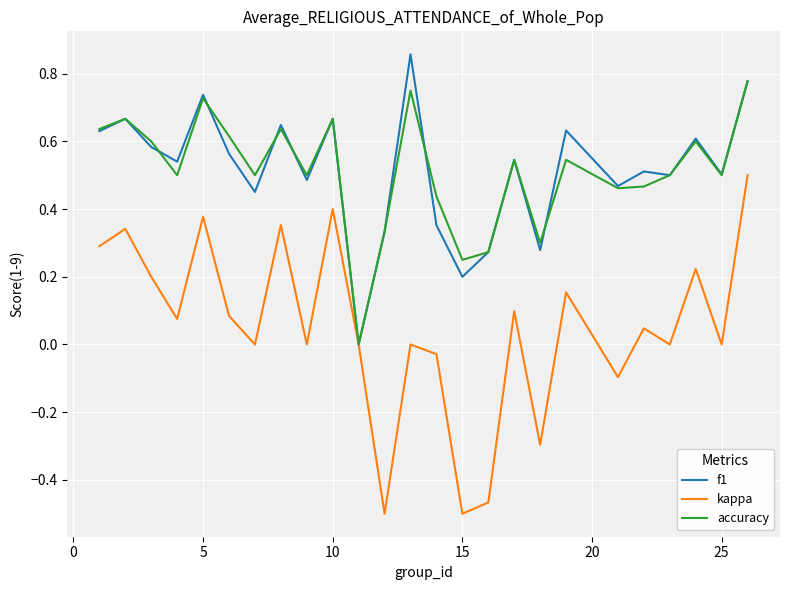

List the series in order of their peak value, highest first.

f1, accuracy, kappa